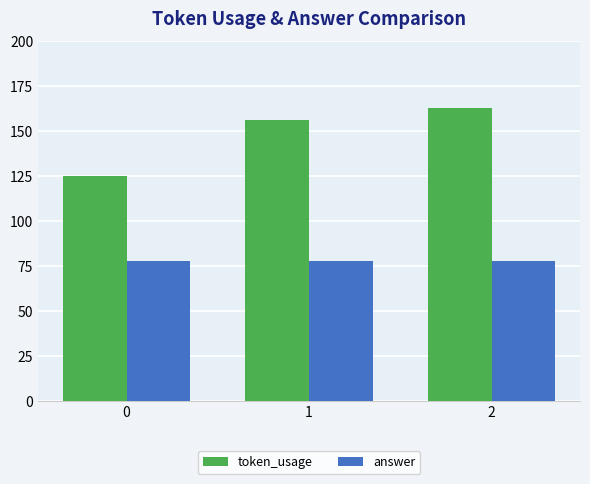

What is the value of the token_usage bar at the 1st from the left?

125